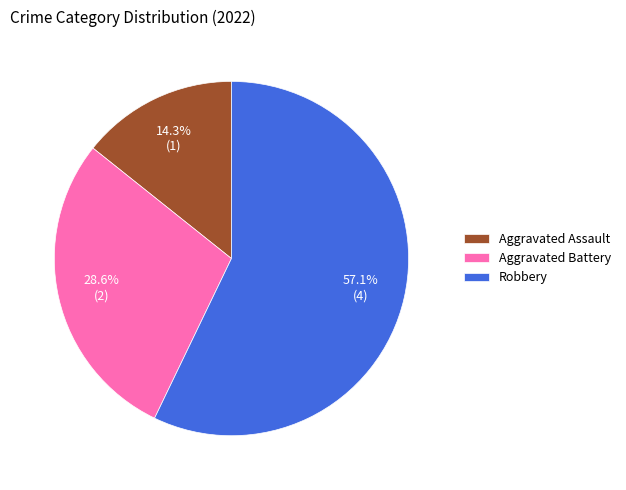

Which slice is the largest?

Robbery